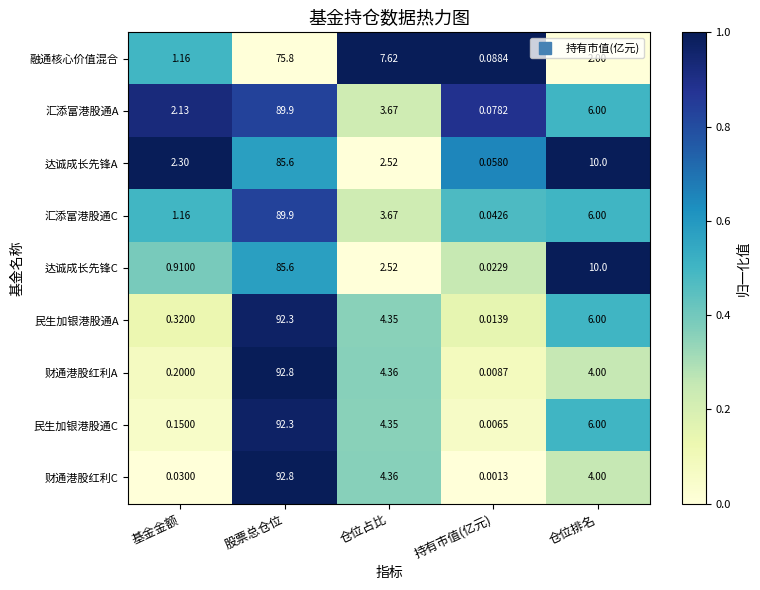

What is the total value across all series at 仓位占比?

37.4